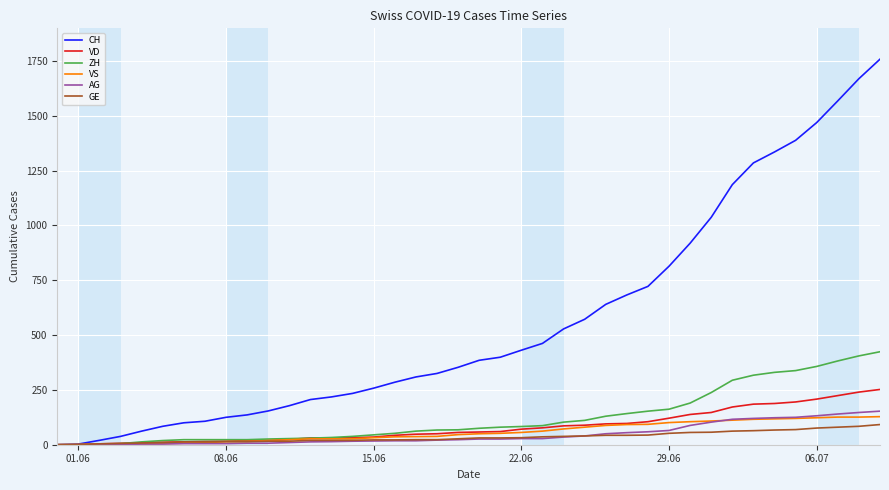

Which series has the largest total across all categories?

CH